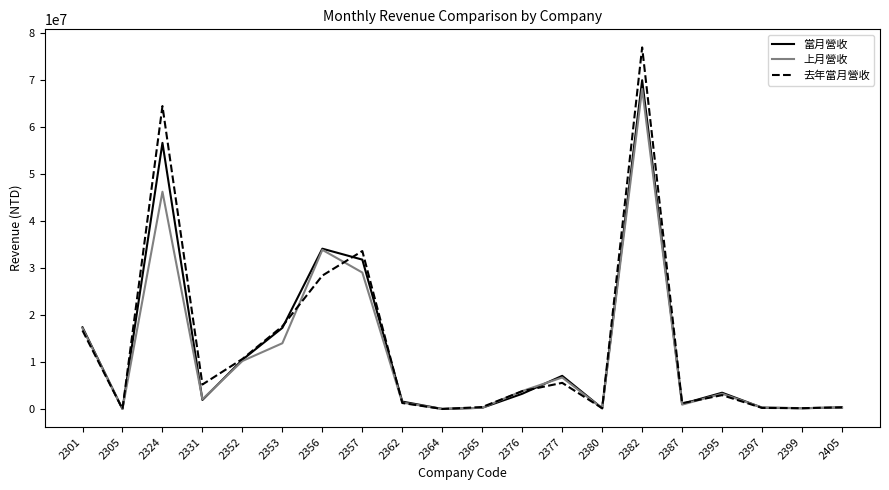

At which category is the sum across all series the highest?

2382